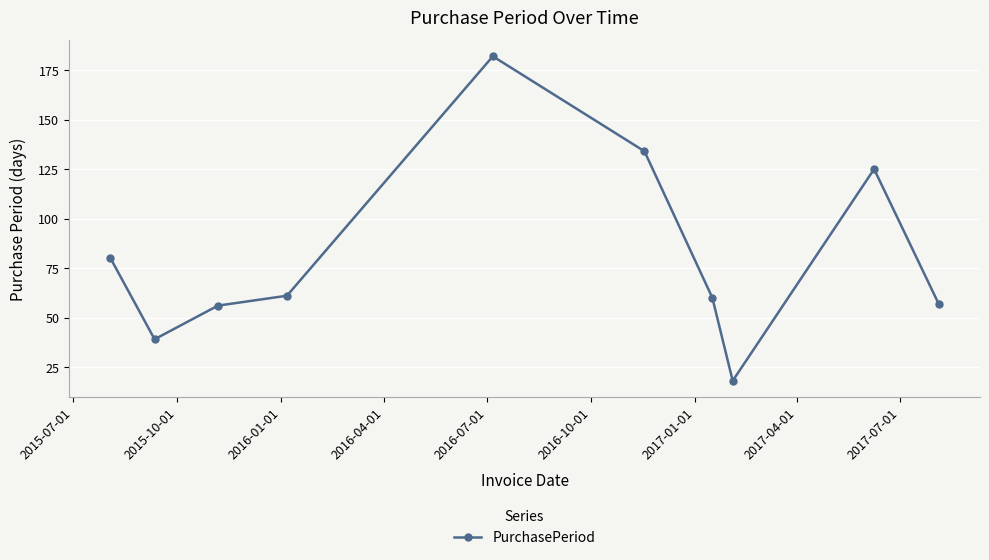

True or false: there are more than 2 points higher than both neighbors.

False